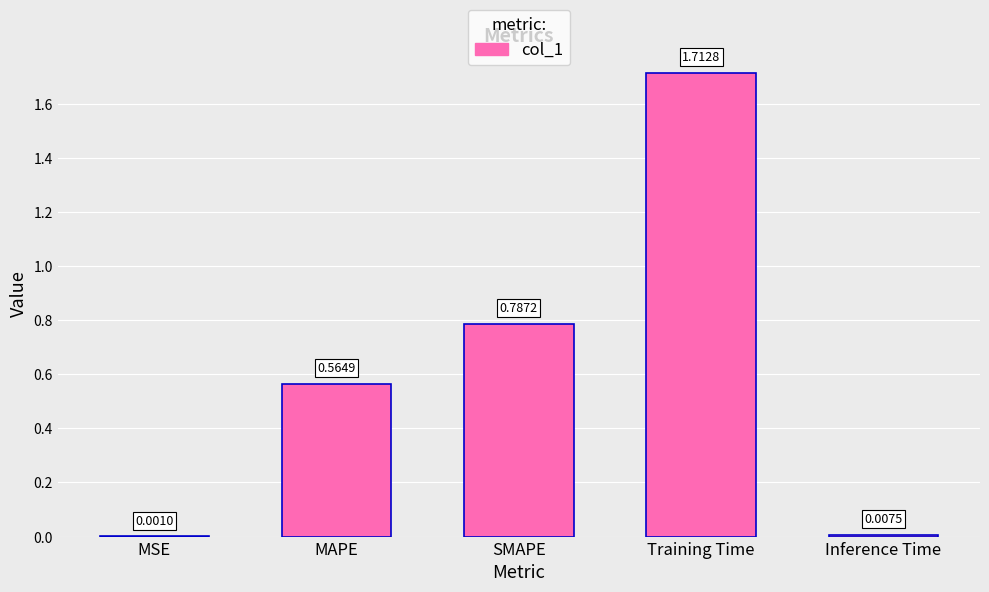

Where is the data nearest to the value 0?

MSE